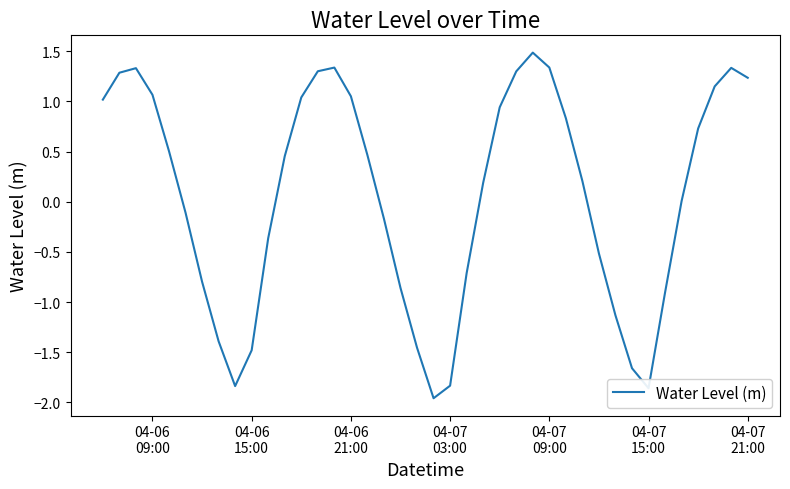

What is the greatest value displayed?

1.5